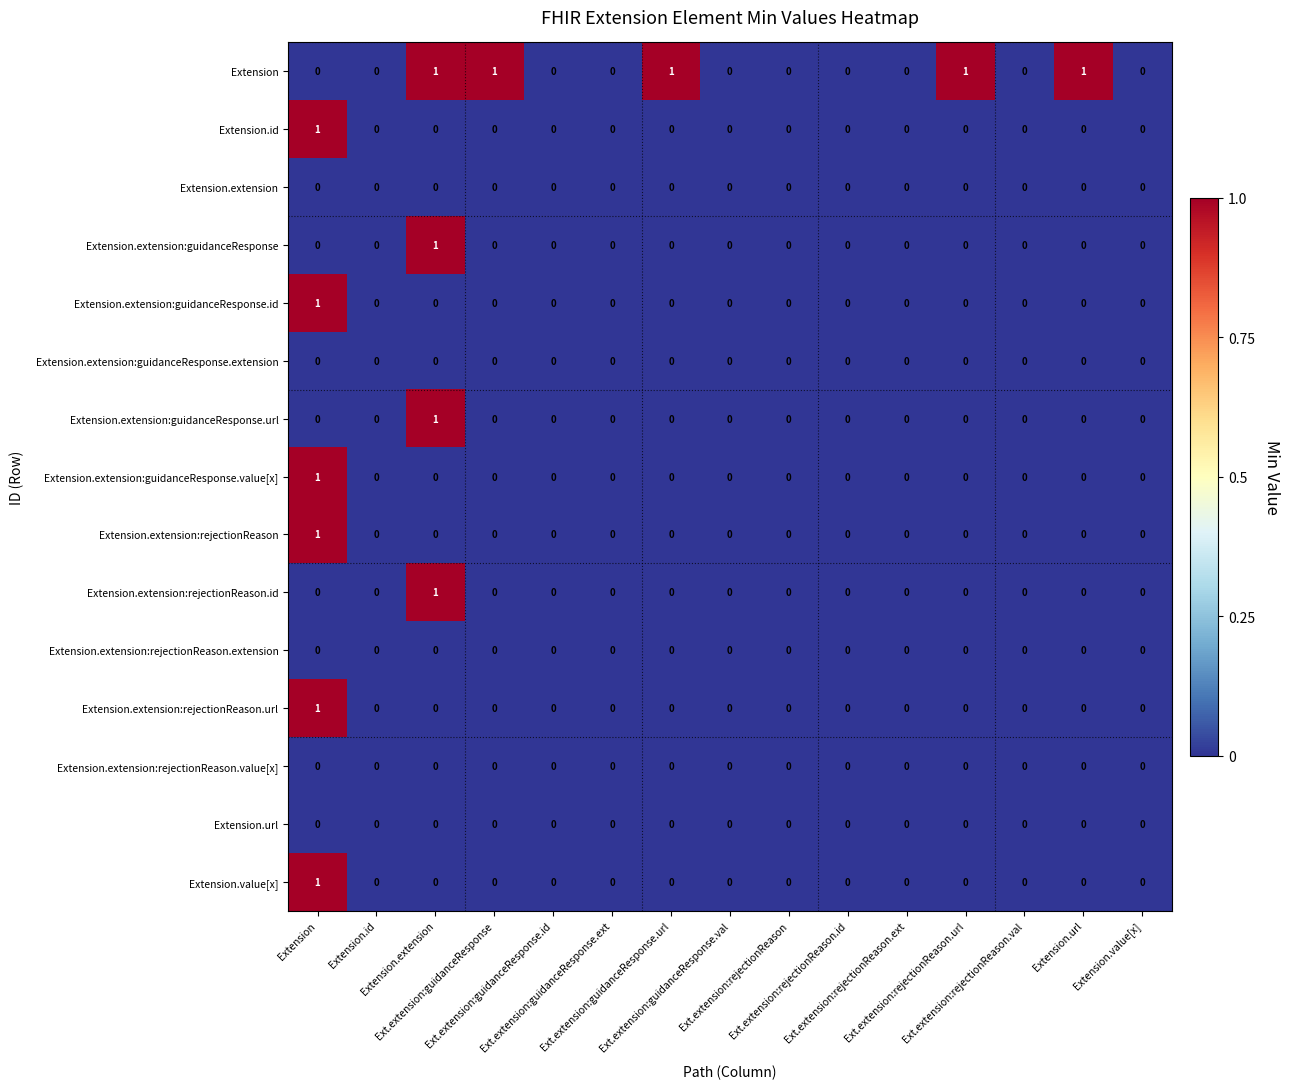

Count the number of categories in the chart.

15